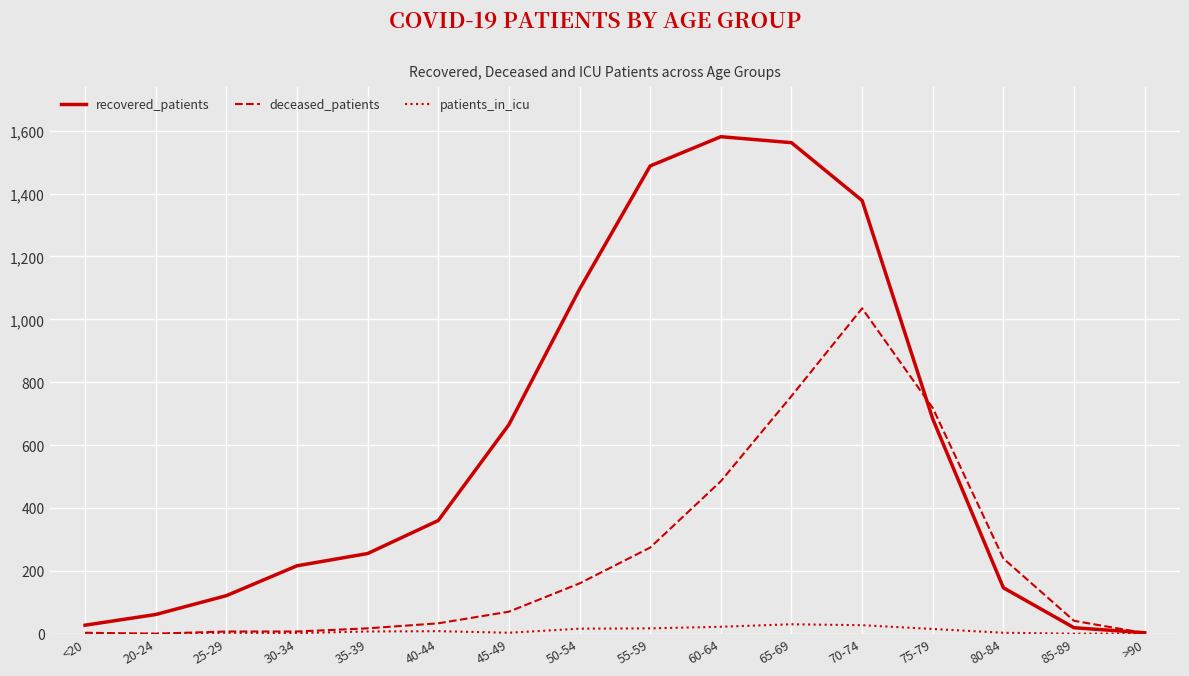

Which series has the largest total across all categories?

recovered_patients